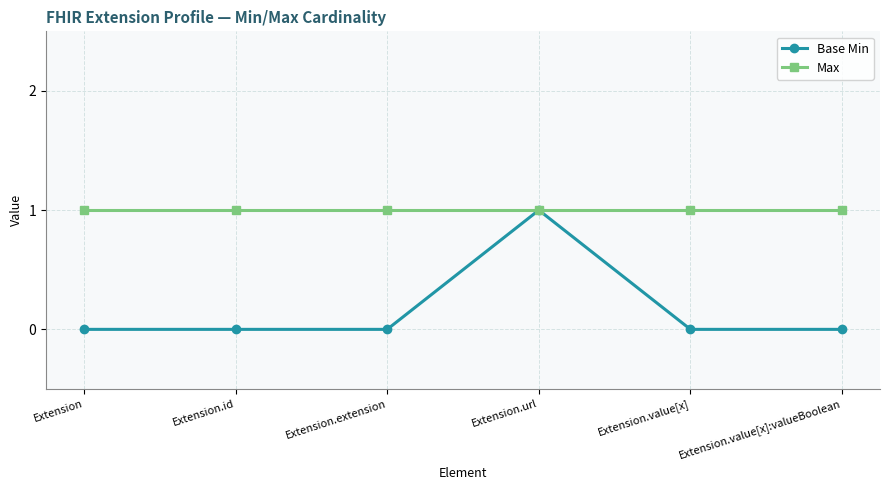

What is the spread (max minus min) of values at Extension?

1